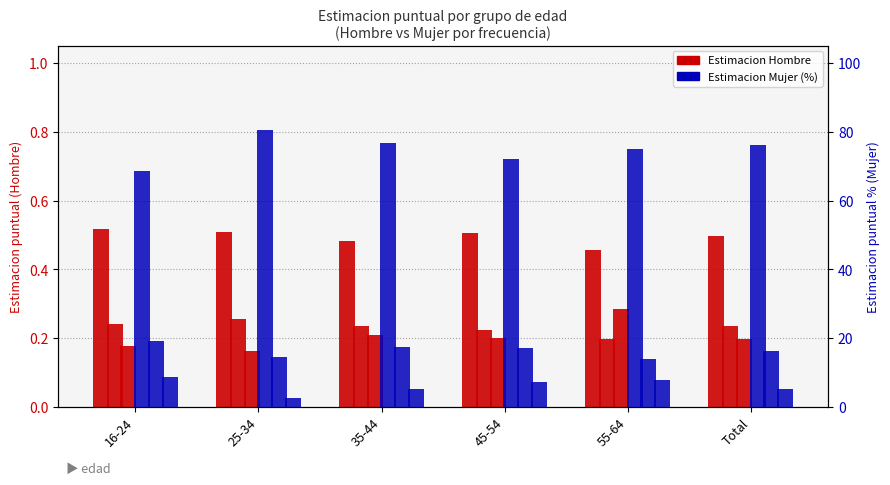

Which series changed the most between 16-24 and 25-34?

Nunca_Mujer